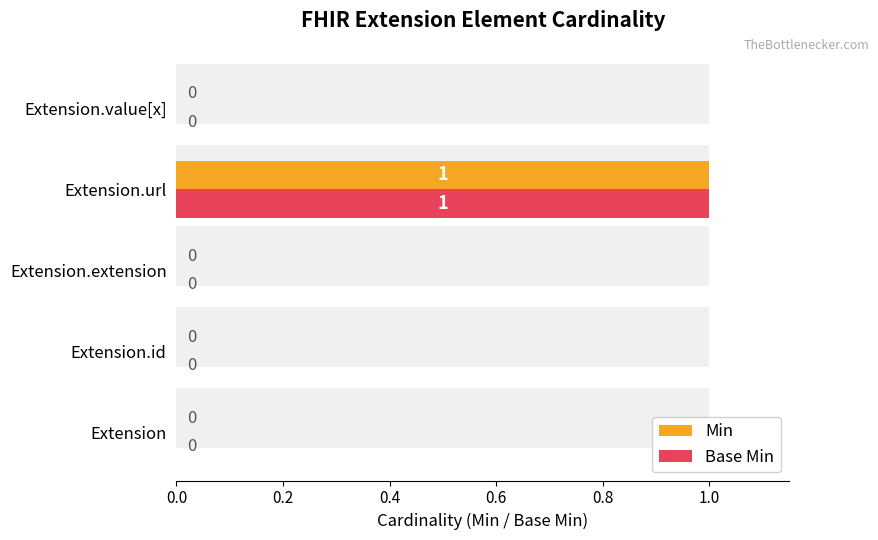

Which series has the largest range (max minus min)?

Min